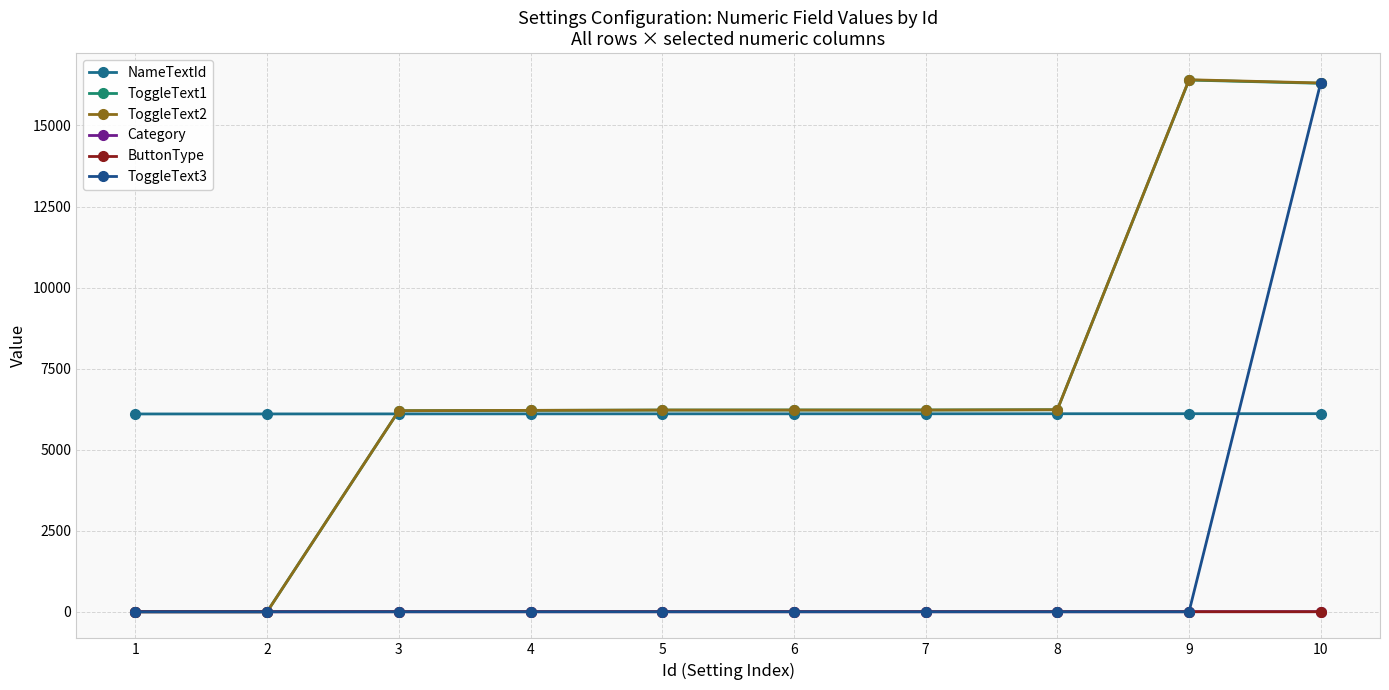

Which label corresponds to the smallest value in the chart?

1